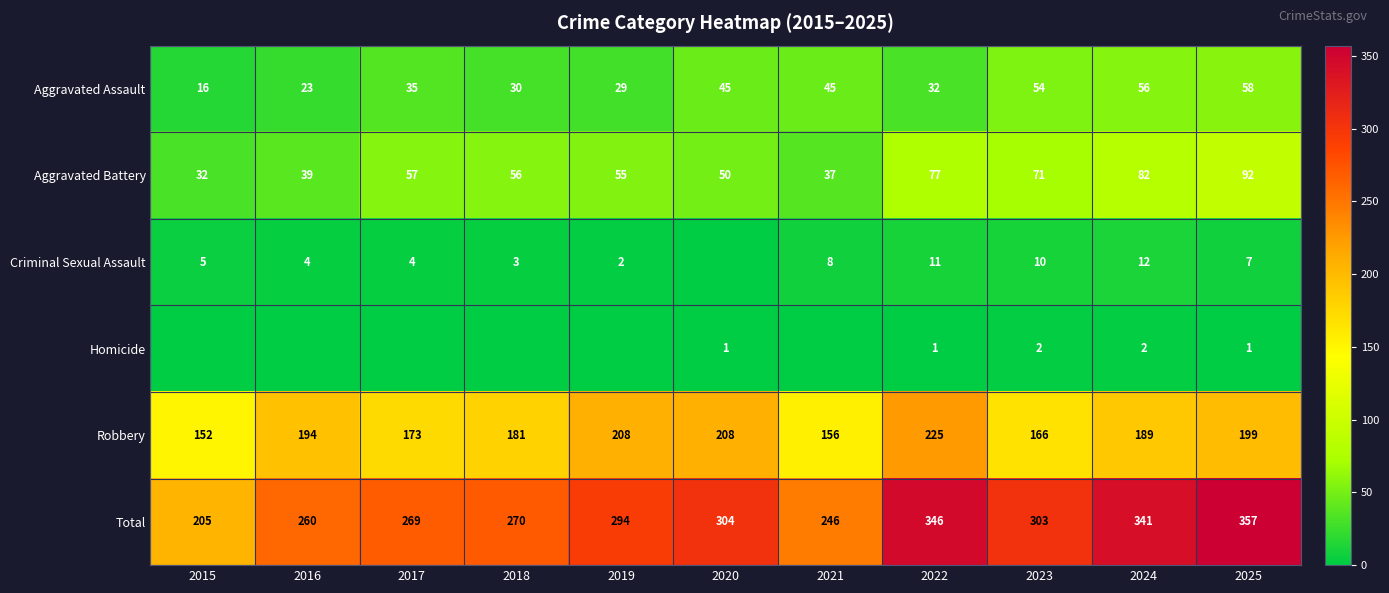

At which label is Aggravated Assault closest to 37?

2017